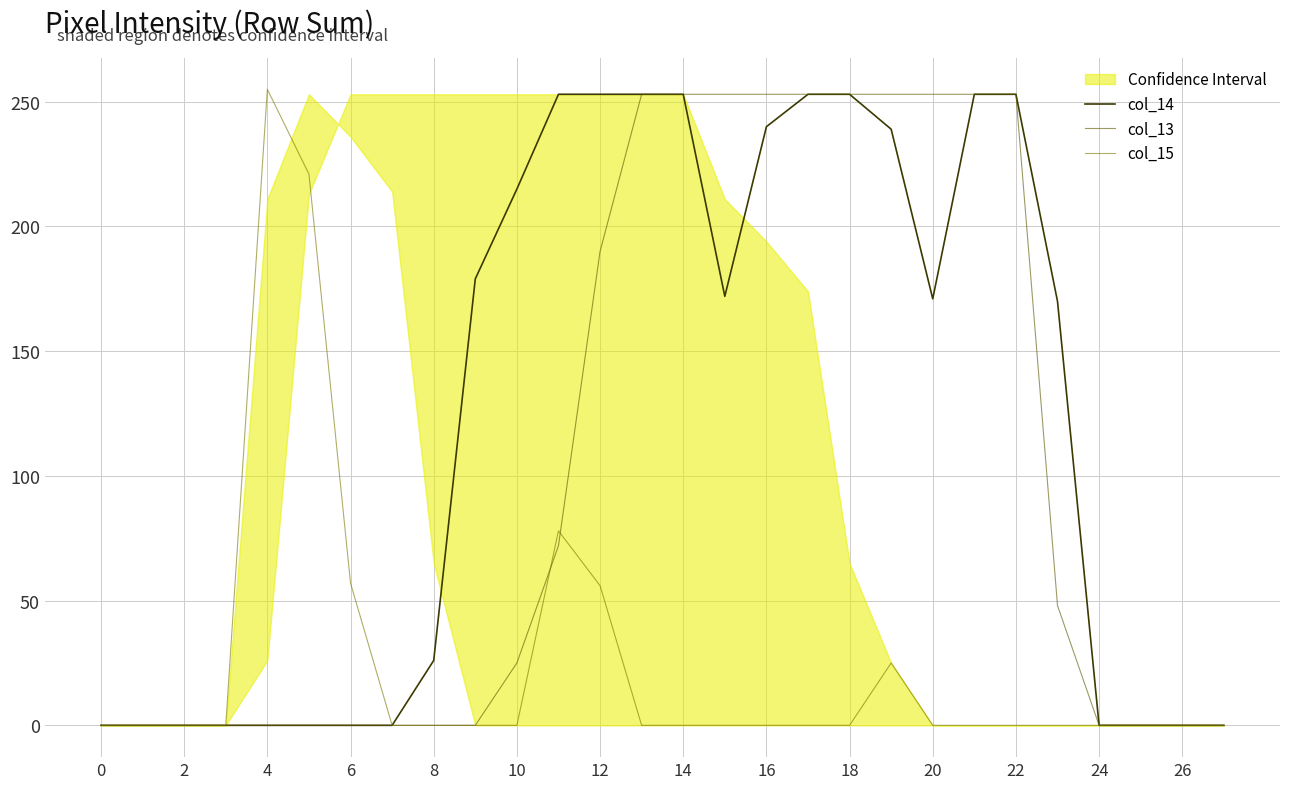

How many data points in col_13 are less than 25?

14